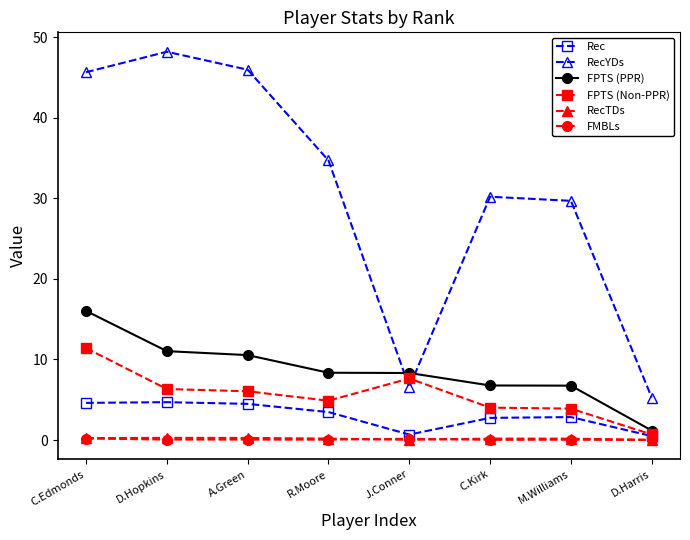

Is it true that RecYDs equals 72.3 at A.Green?

False